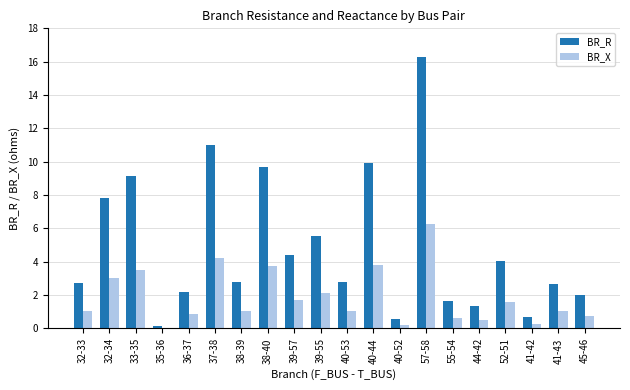

Are the bars grouped side by side (vs. stacked)?

Yes